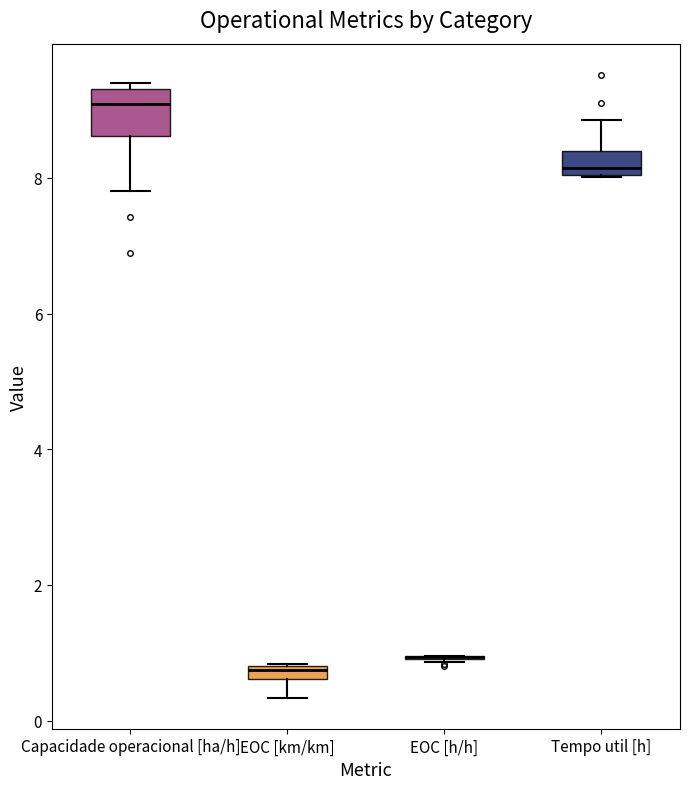

Comparing the boxes themselves (not the whiskers), which one is the tallest?

Capacidade operacional [ha/h]